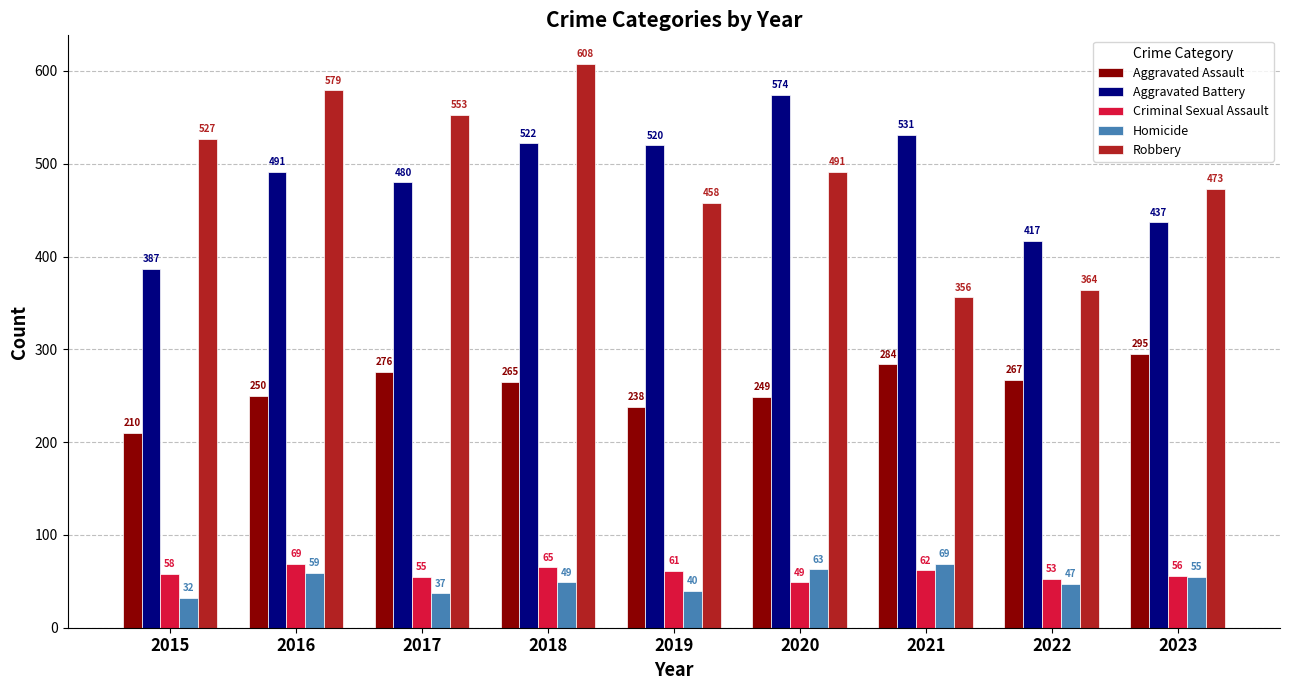

Which series has the largest total across all categories?

Robbery